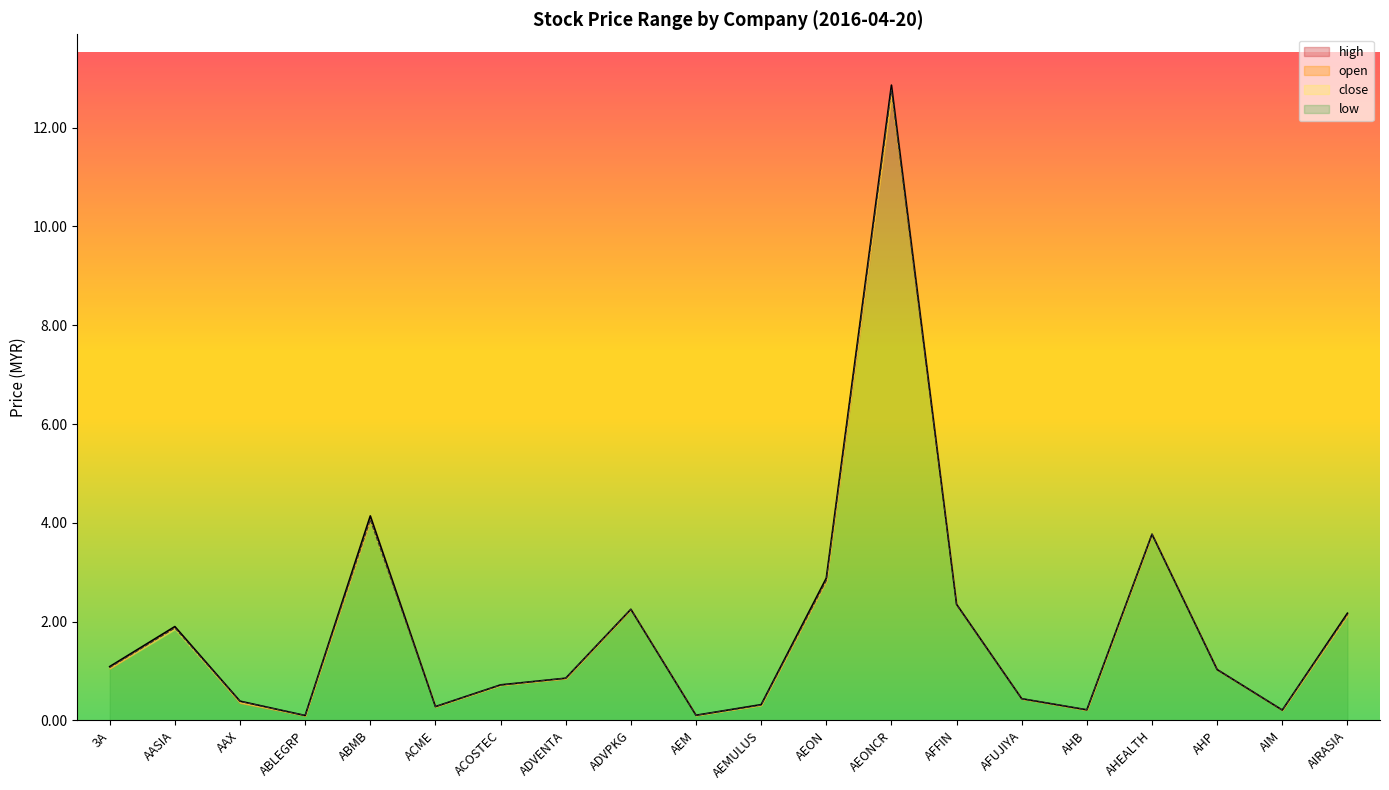

Is the value of high at AEONCR greater than the value of open at ADVENTA?

Yes